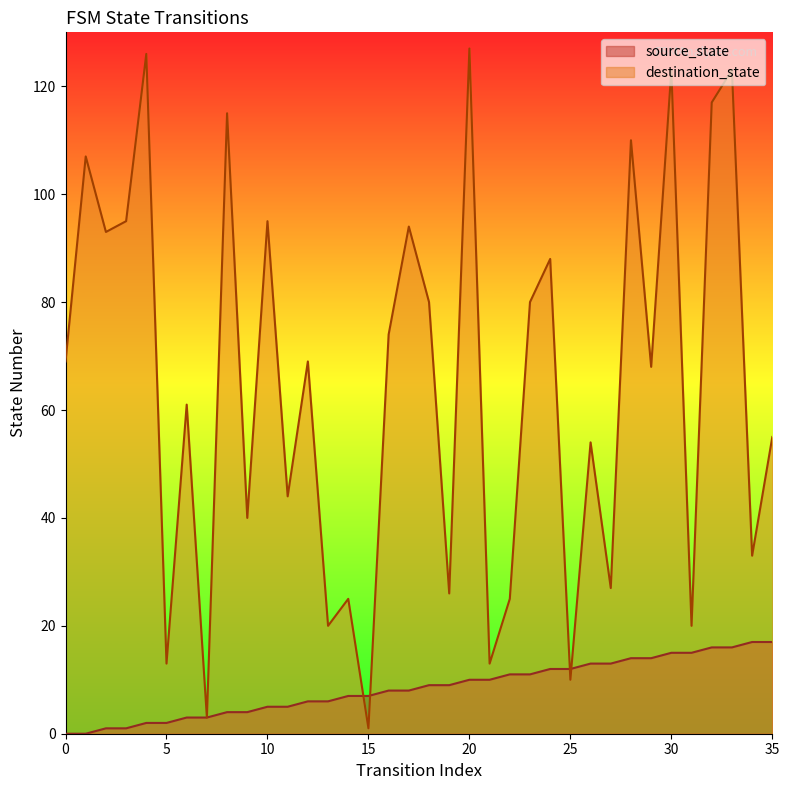

How many times do source_state and destination_state cross each other?

4